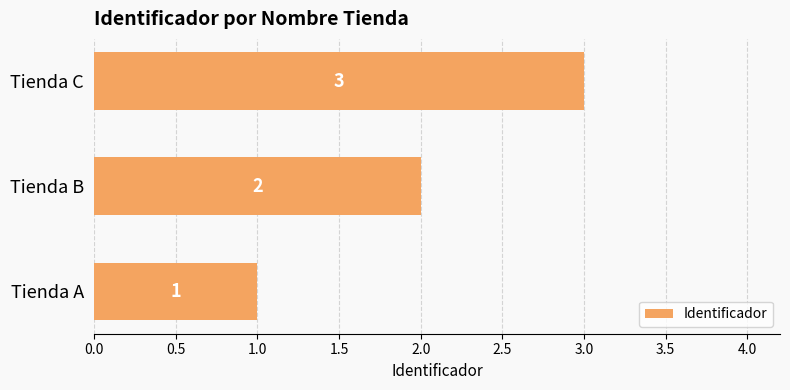

What is the sum of the values at Tienda A and Tienda B?

3